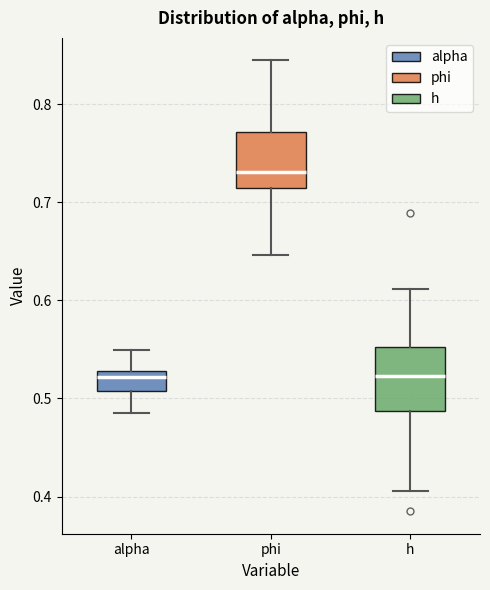

Which box's median line is the highest?

phi